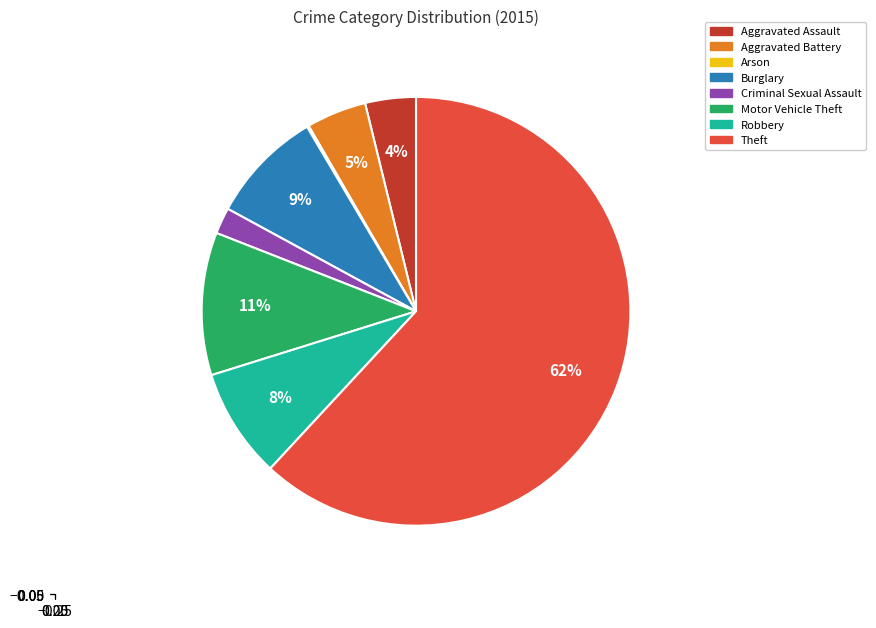

To the nearest percent, what is the combined percentage of Burglary and Criminal Sexual Assault?

11%